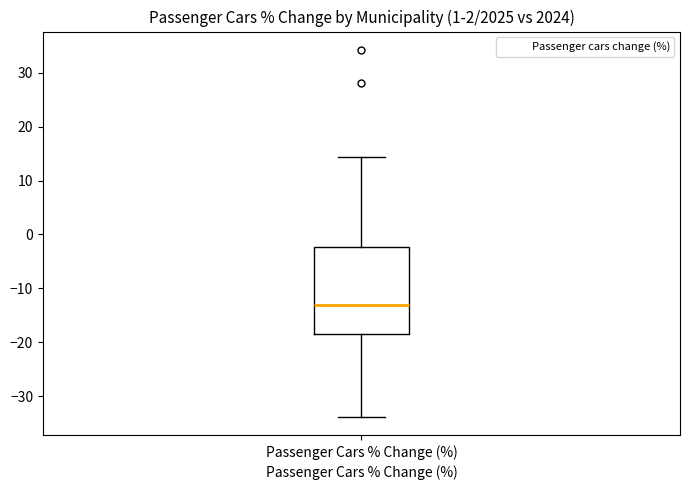

Where is the upper edge of the box for Passenger Cars % Change (%) on the y-axis? The values are not printed on the chart, so give them approximately, as read against the axis.

-2